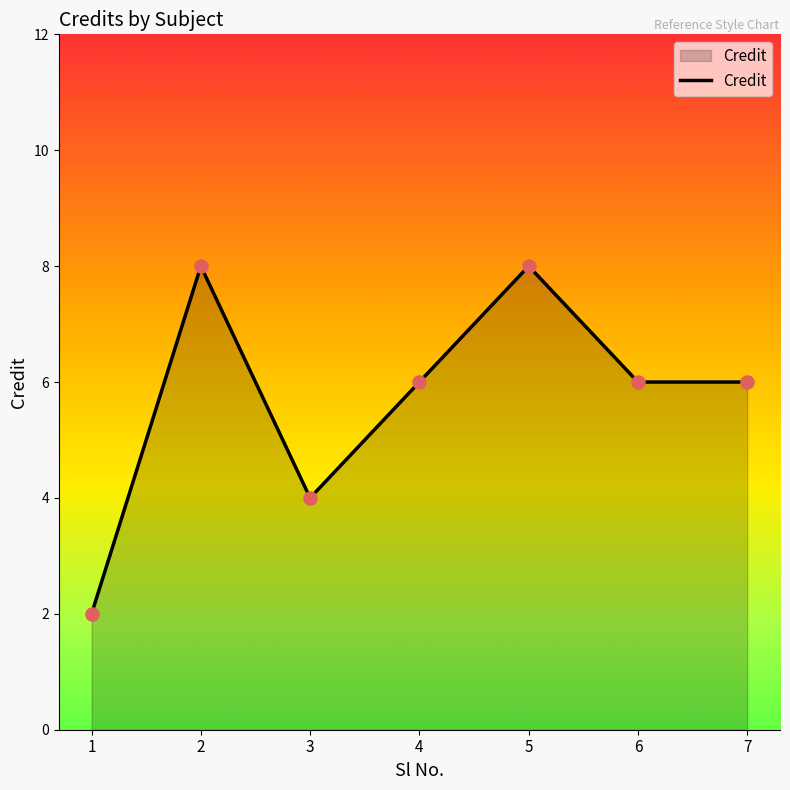

What is the ratio of the value at 6 to the value at 3?

1.5